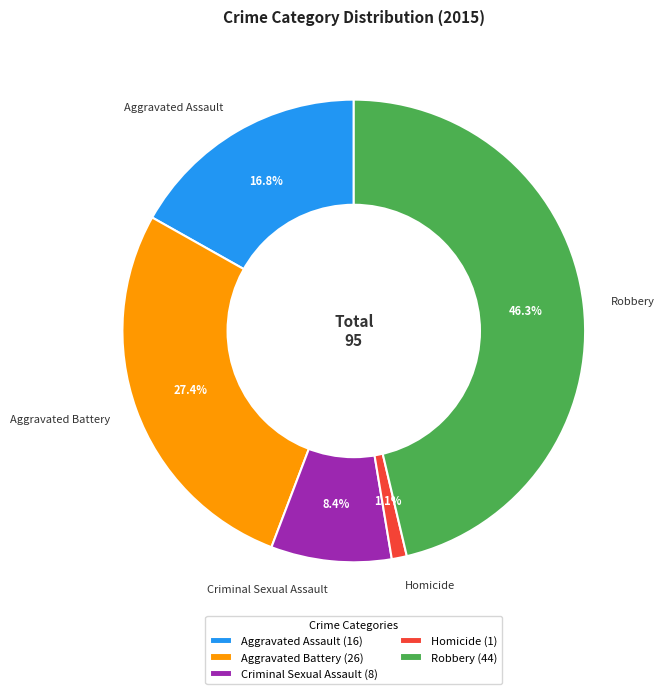

To the nearest percent, what percentage of the pie is Aggravated Battery?

27%